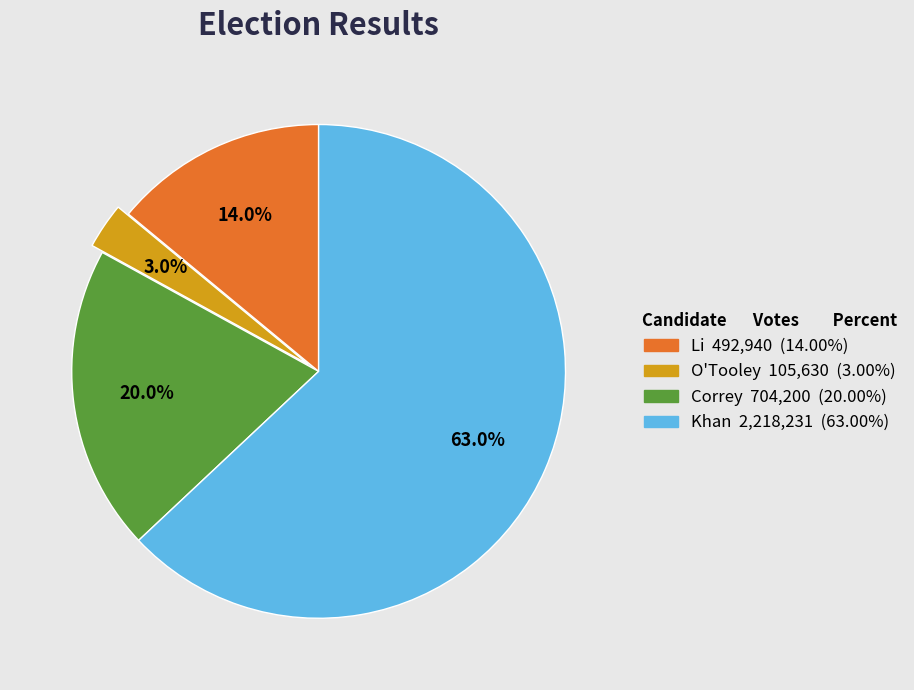

Is the sum of Correy and O'Tooley greater than half?

No